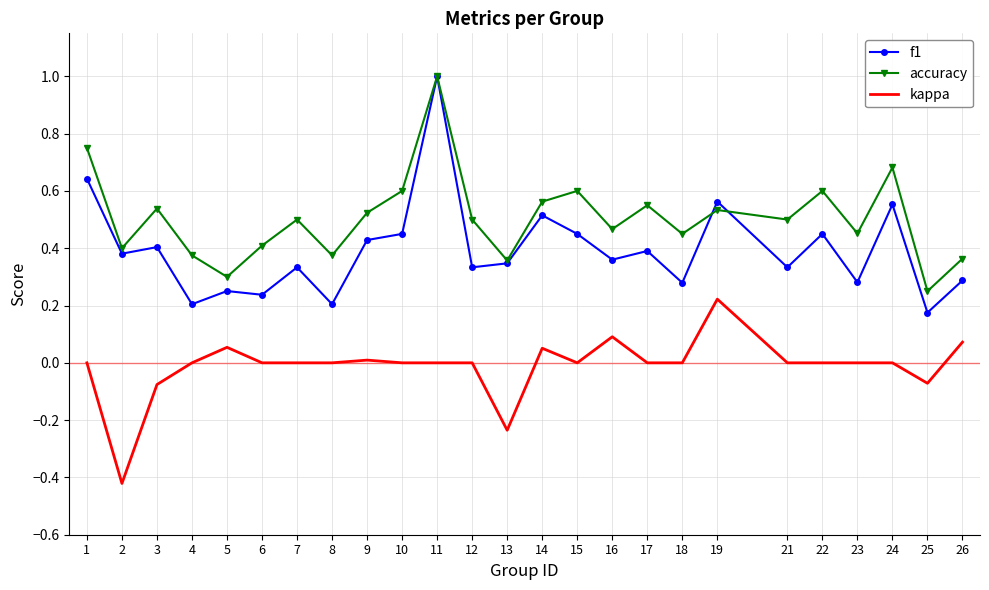

Where is the first local maximum for kappa?

5